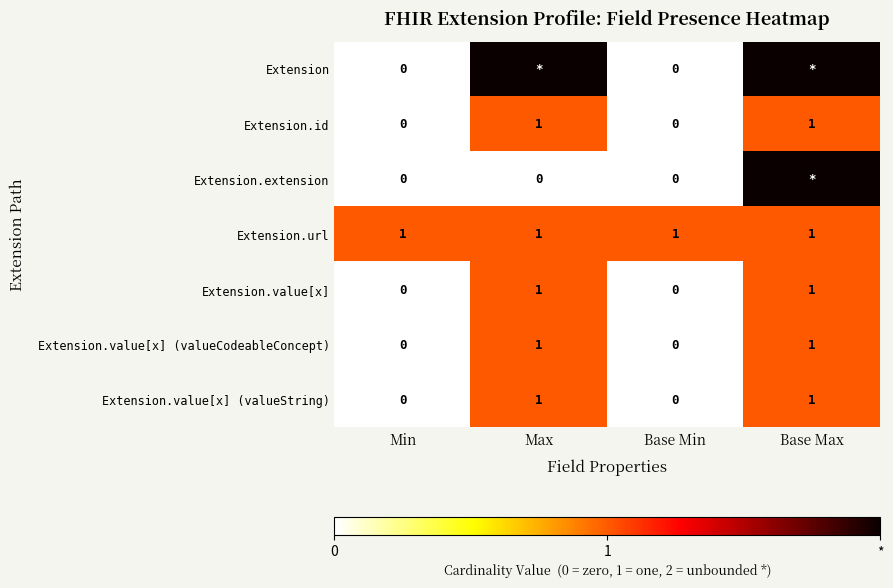

Count the Extension.id values in the range 0 to 1.

4